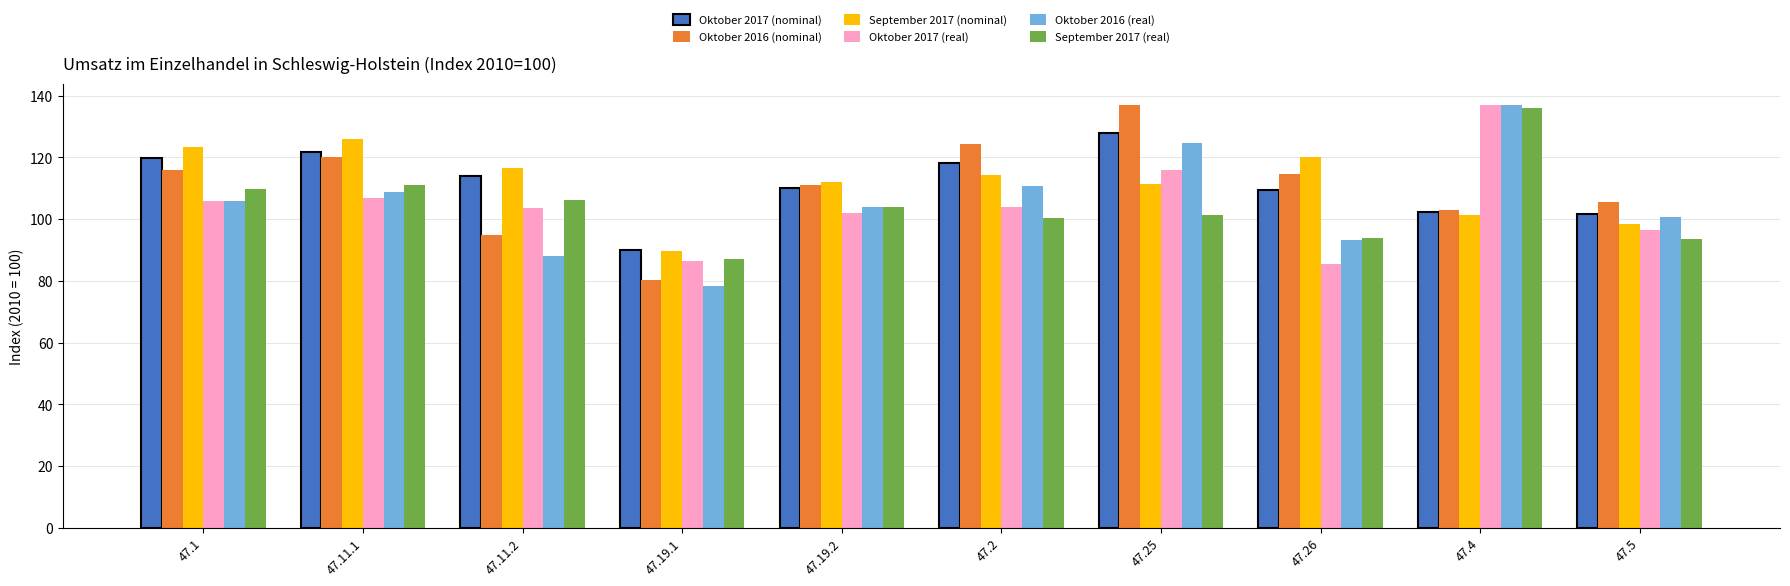

What is the maximum value for September 2017 (real)?

136.2